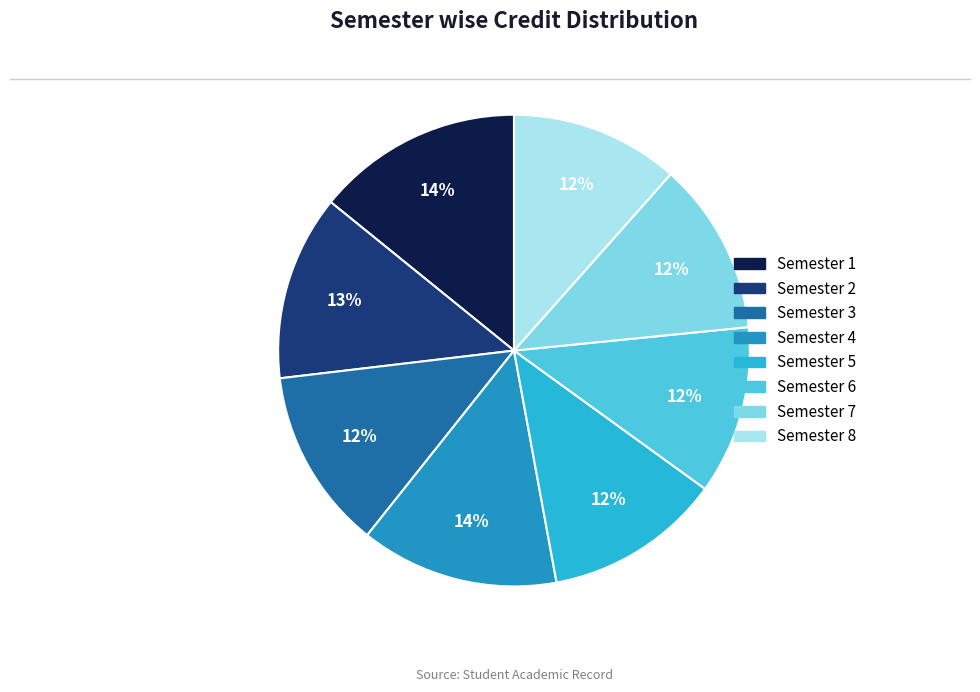

To the nearest percent, what portion does Semester 6 represent?

12%